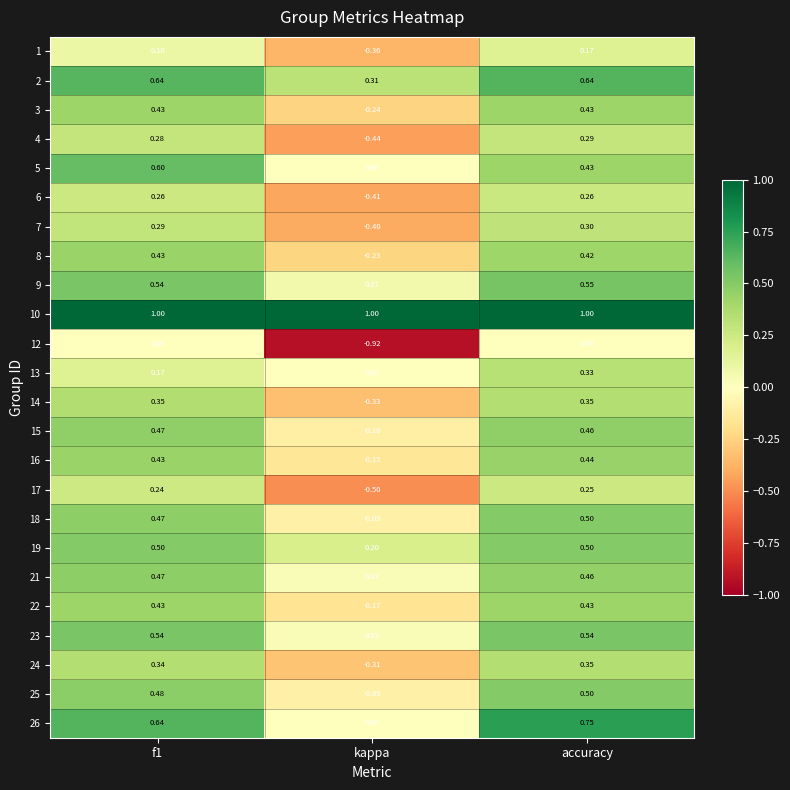

Which label corresponds to the smallest value in the chart?

kappa